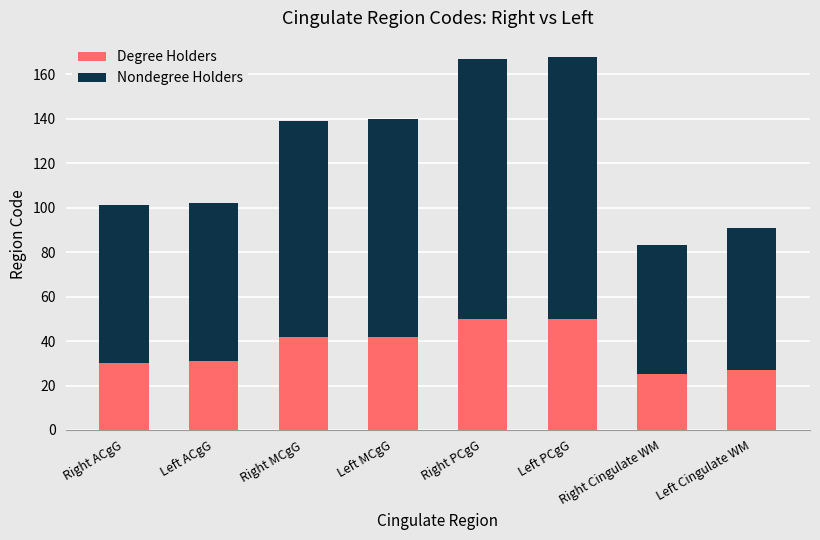

What is the total value across all series at Right MCgG?

139